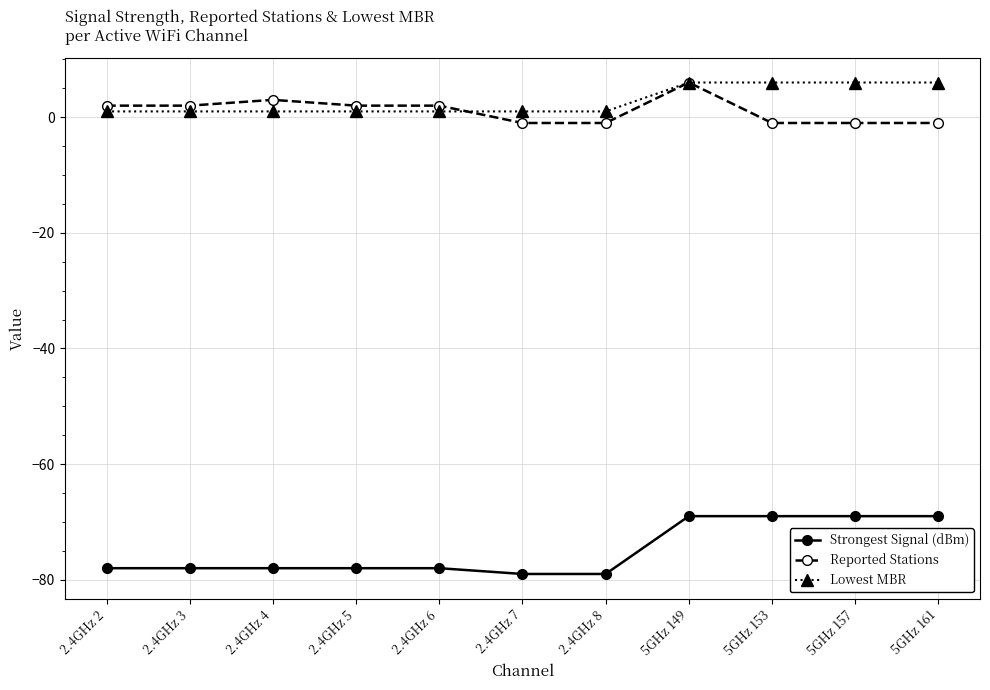

Count the Strongest Signal (dBm) values in the range -78 to -69.

9